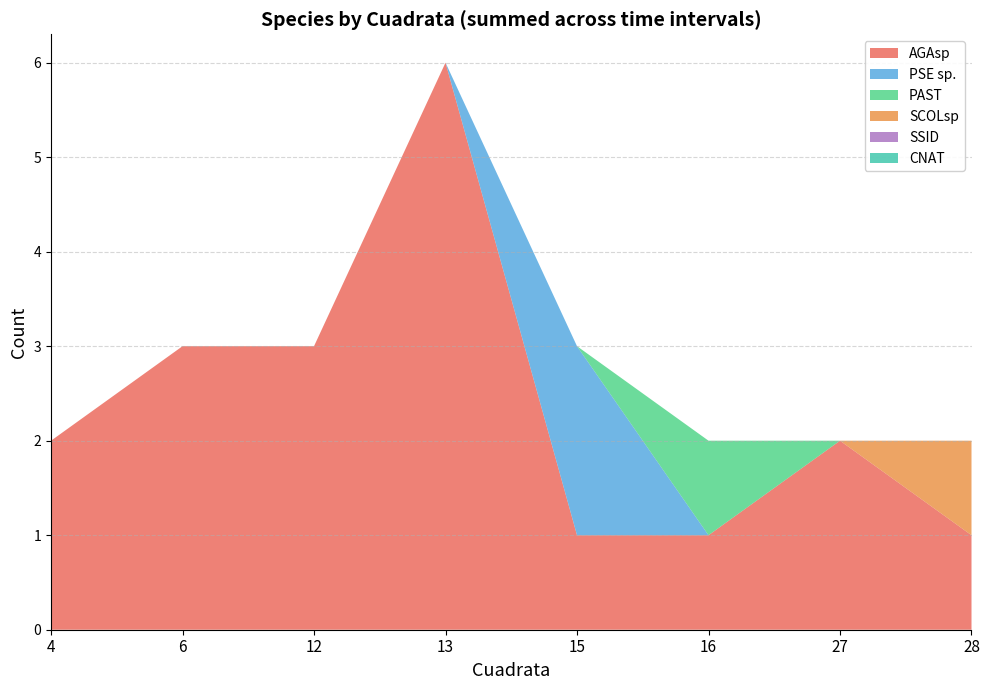

Reading right to left, transcribe all the data shown in this chart.

AGAsp: 28=1	27=2	16=1	15=1	13=6	12=3	6=3	4=2
PSE sp.: 28=0	27=0	16=0	15=2	13=0	12=0	6=0	4=0
PAST: 28=0	27=0	16=1	15=0	13=0	12=0	6=0	4=0
SCOLsp: 28=1	27=0	16=0	15=0	13=0	12=0	6=0	4=0
SSID: 28=0	27=0	16=0	15=0	13=0	12=0	6=0	4=0
CNAT: 28=0	27=0	16=0	15=0	13=0	12=0	6=0	4=0